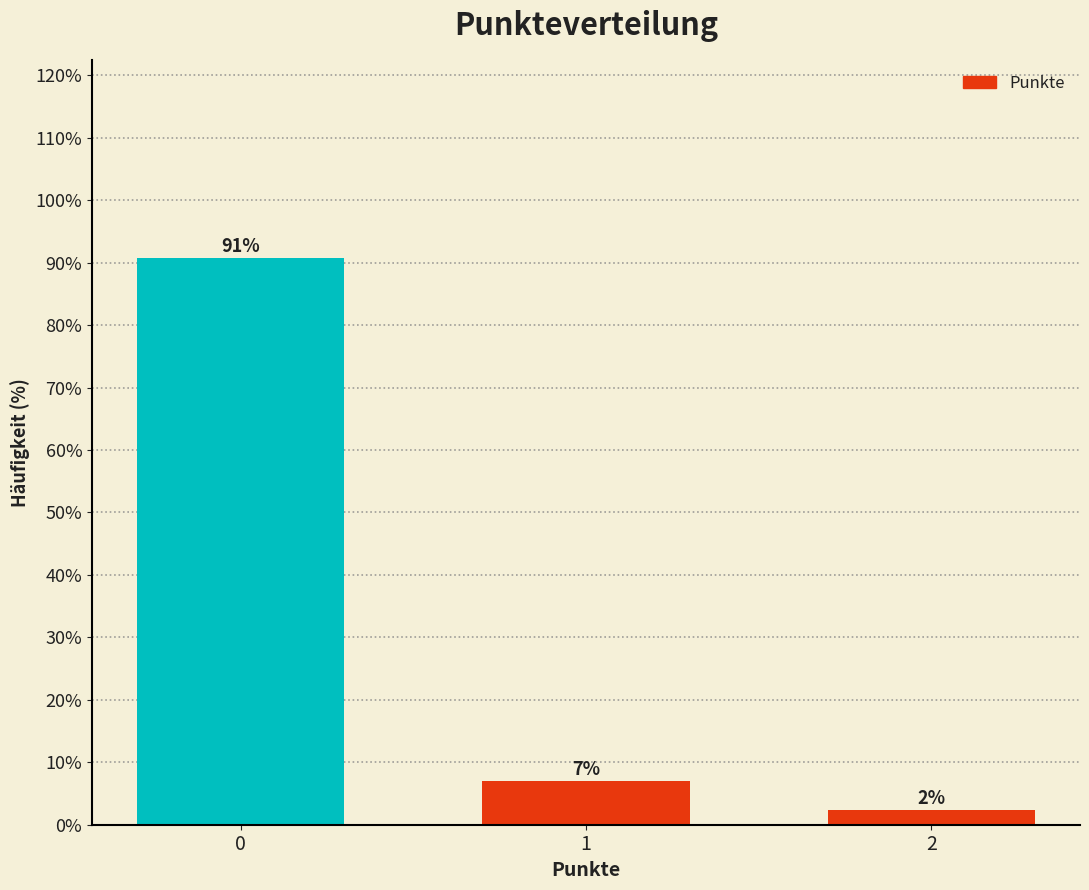

The value at 1 is 2.8. True or false?

False